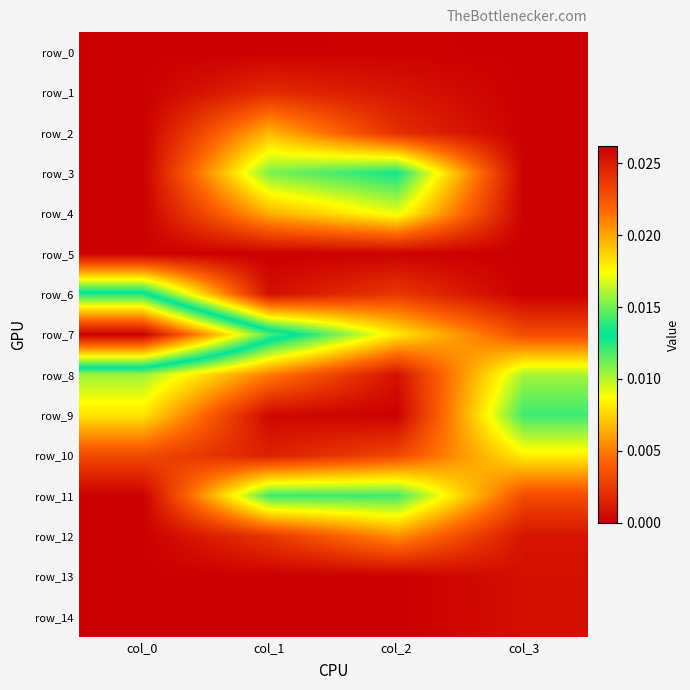

Which series has the largest range (max minus min)?

row_7